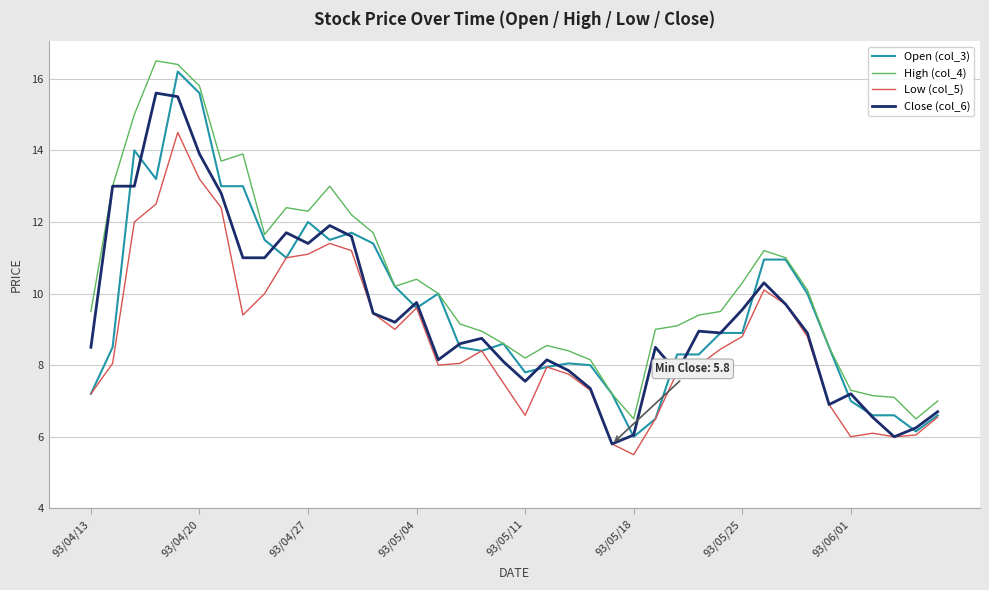

In Low (col_5), how many points are lower than both neighbors (excluding endpoints)?

7